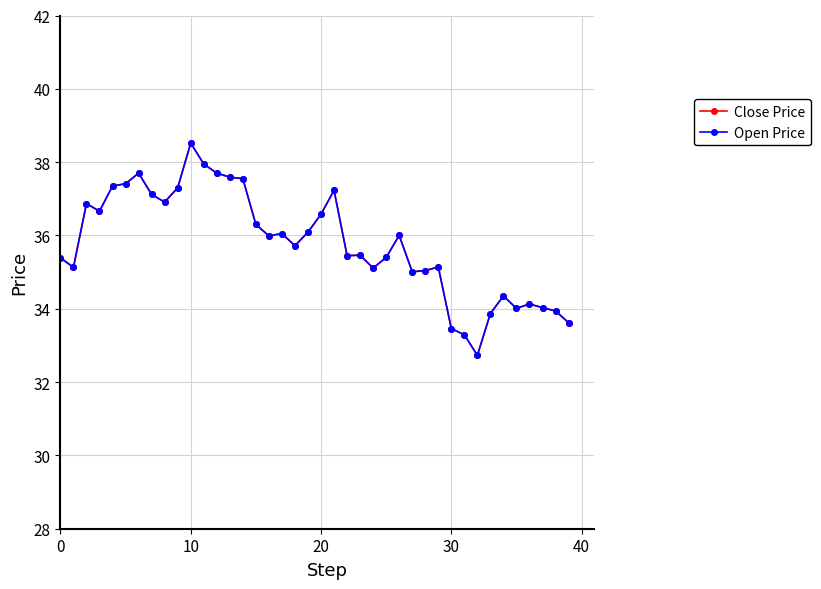

Does the chart have visible grid lines?

Yes